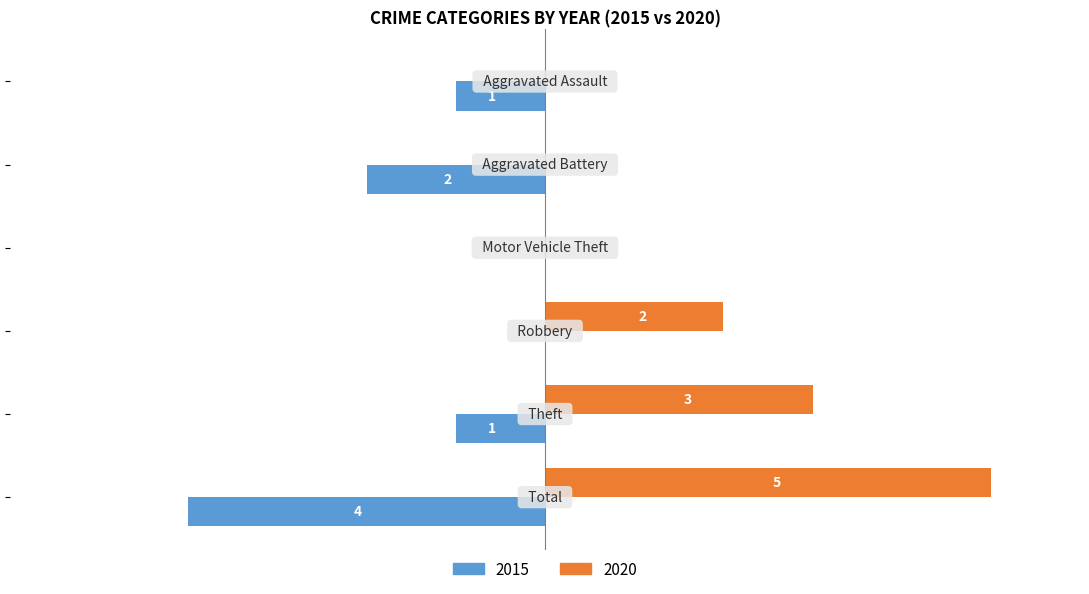

At which label is 2015 closest to -2?

Aggravated Battery